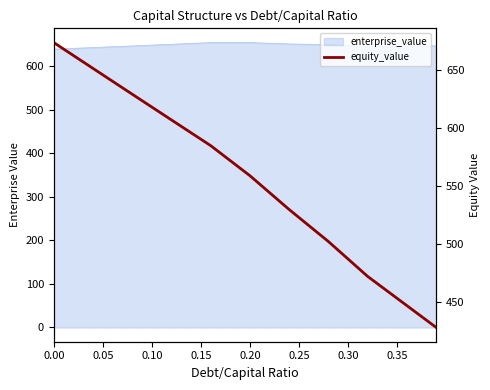

What is the approximate value at 0.00?

673.4